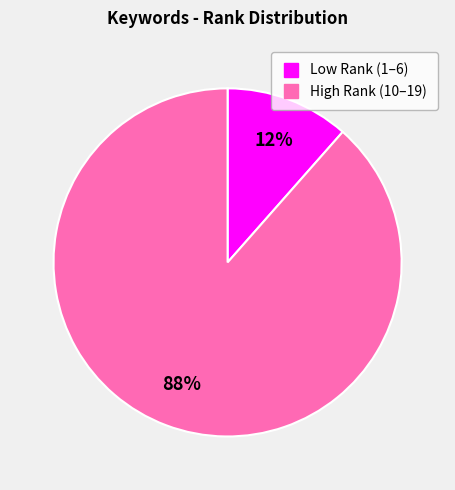

To the nearest percent, what is the average slice percentage?

50%